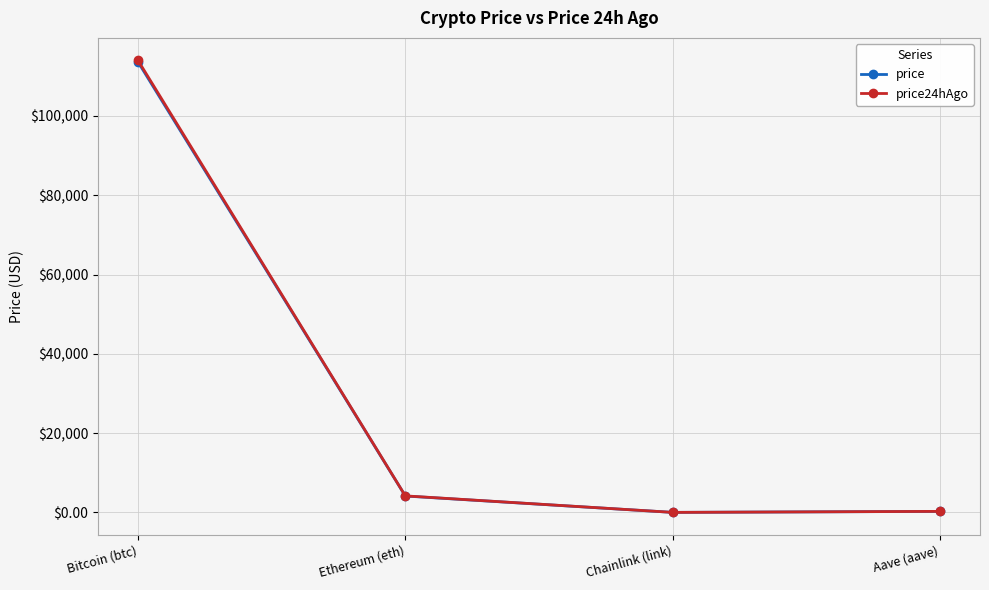

Where is the first local minimum for price24hAgo?

Chainlink (link)